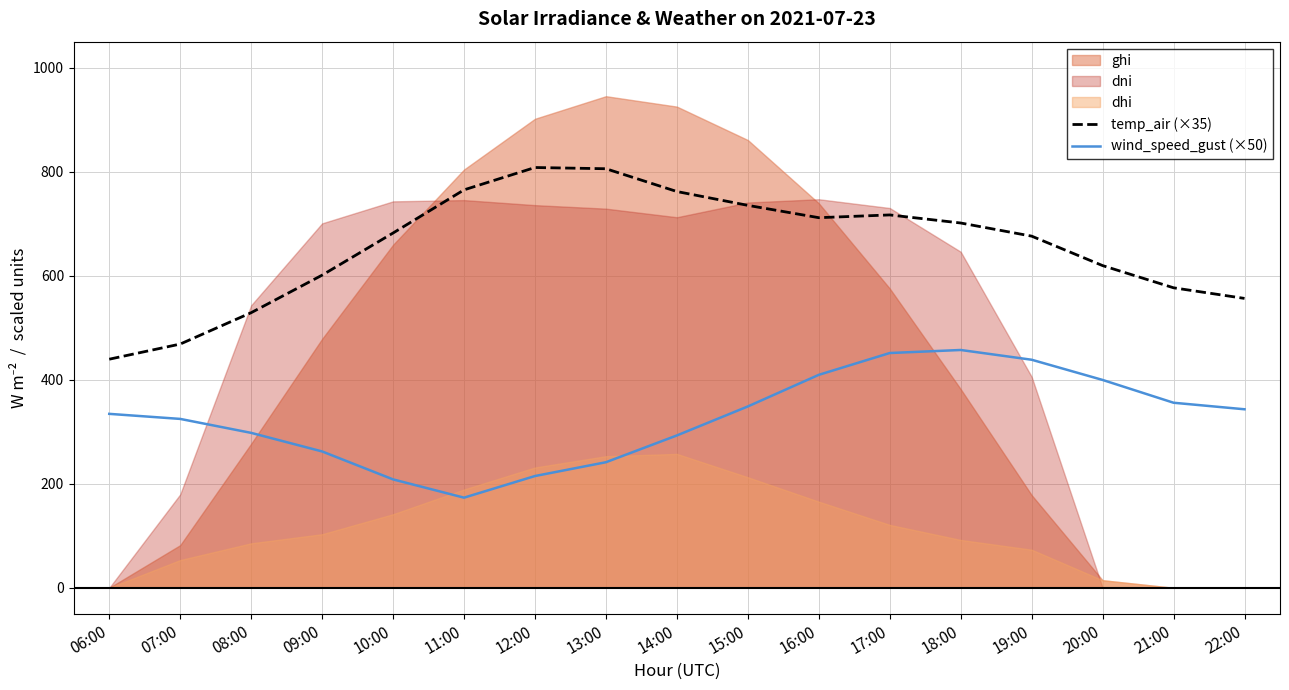

True or false: wind_speed_gust (×50) and temp_air (×35) intersect in this chart.

False